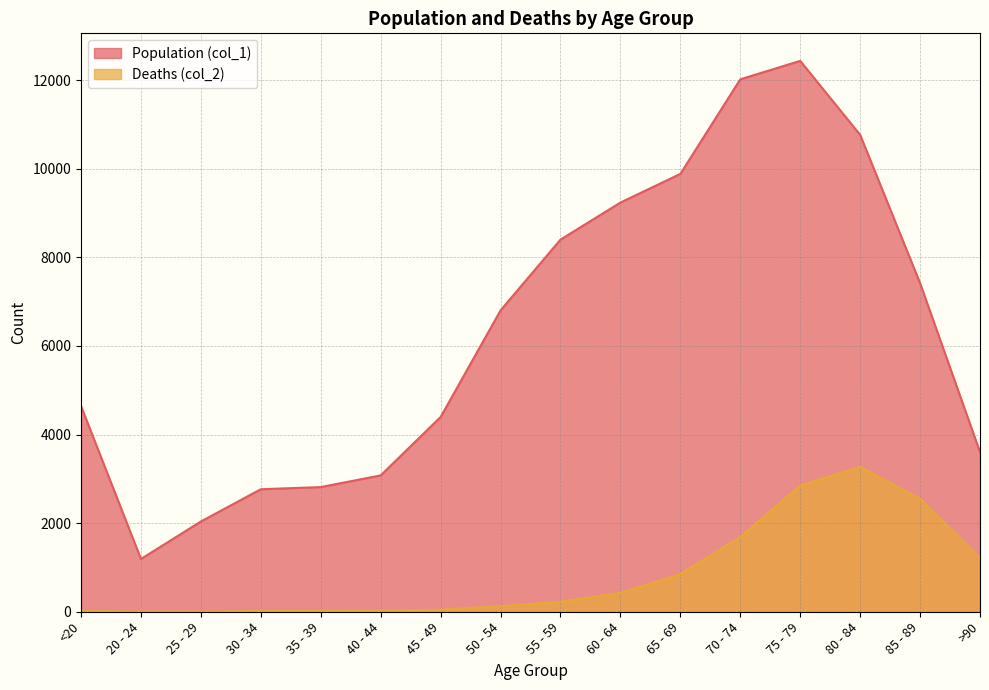

True or false: Population (col_1) has a value of 5743 at 80 - 84.

False